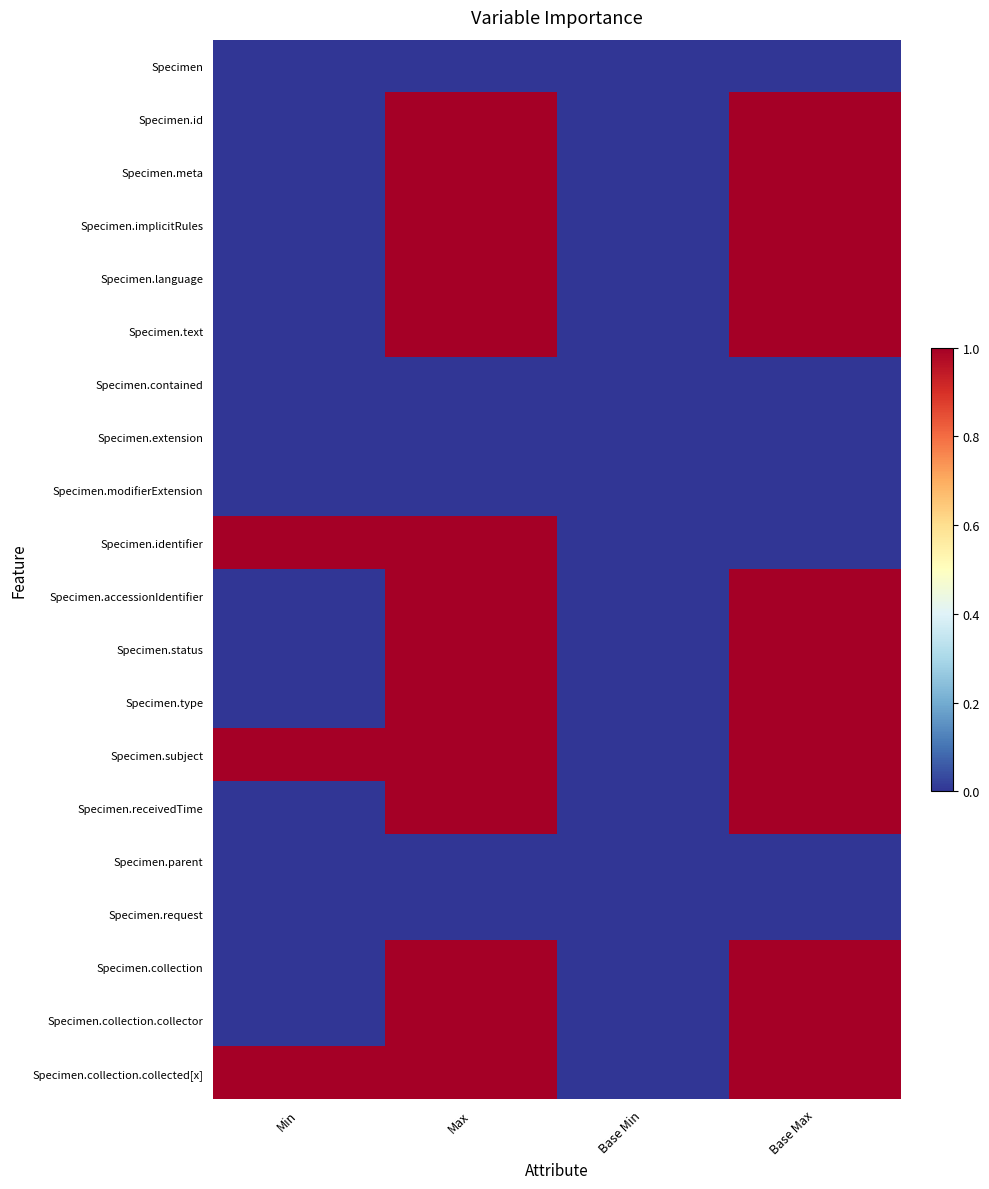

Is the value of Specimen.collection at Min greater than the value of Specimen.status at Max?

No